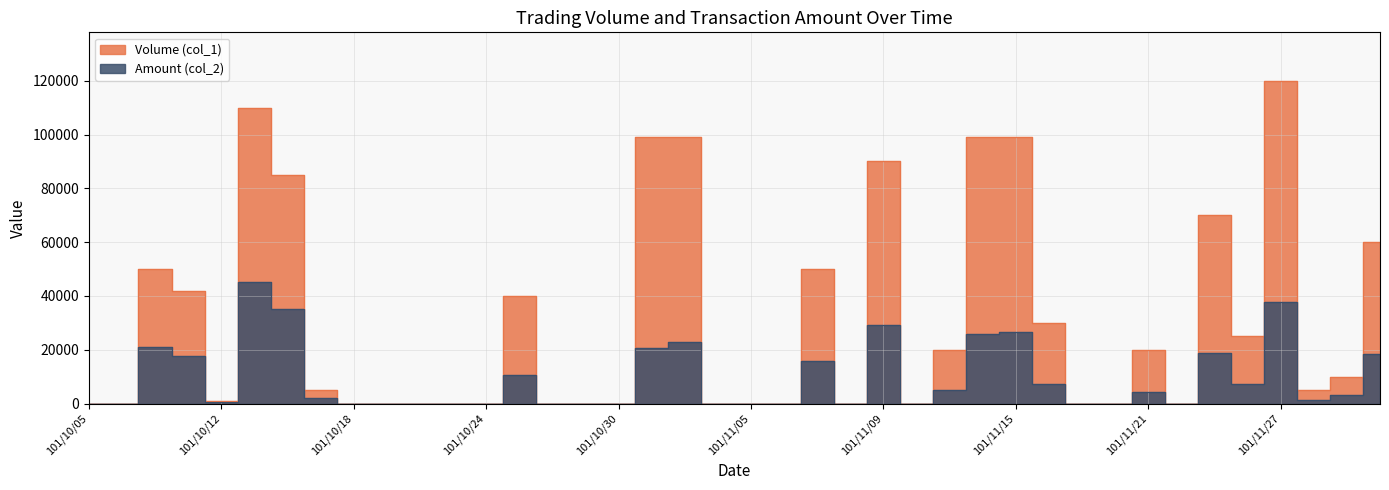

True or false: Volume (col_1) and Amount (col_2) intersect in this chart.

False